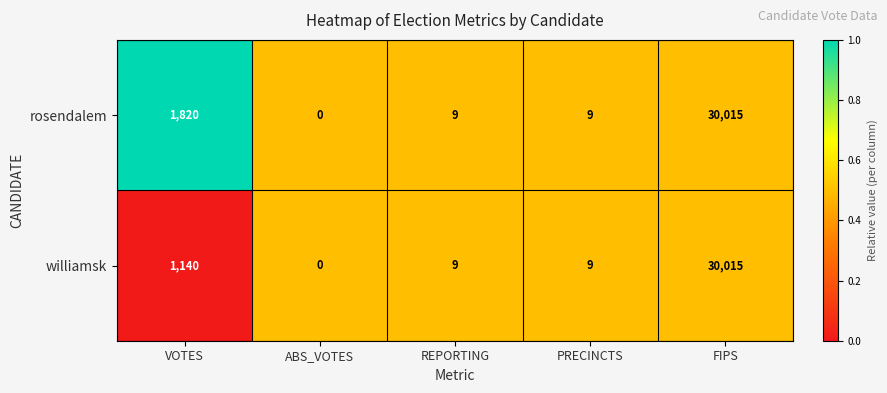

Is it true that williamsk equals 15719 at FIPS?

False